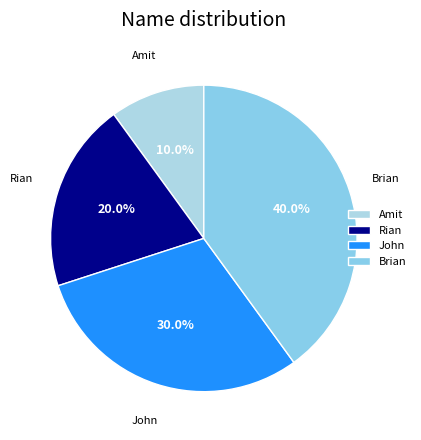

How many segments does this pie chart have?

4